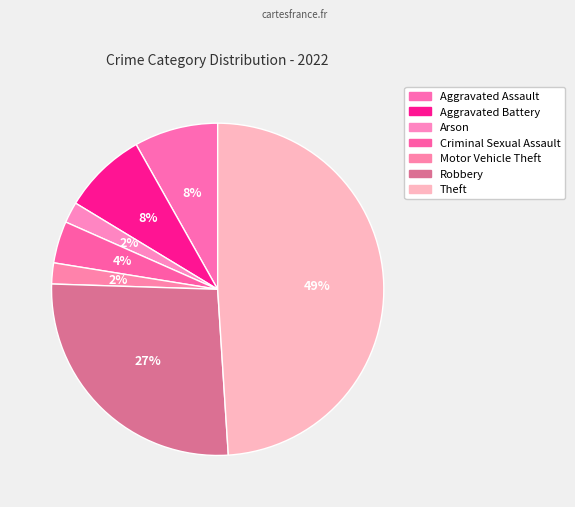

How many segments does this pie chart have?

7